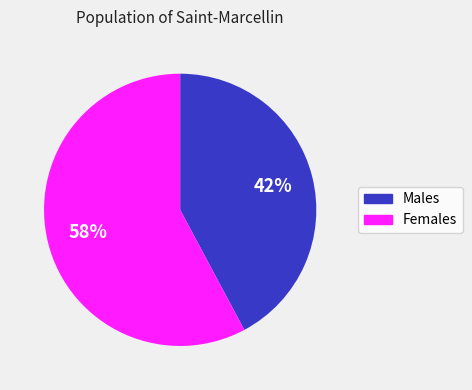

Is there any slice that represents more than half of the pie?

Yes